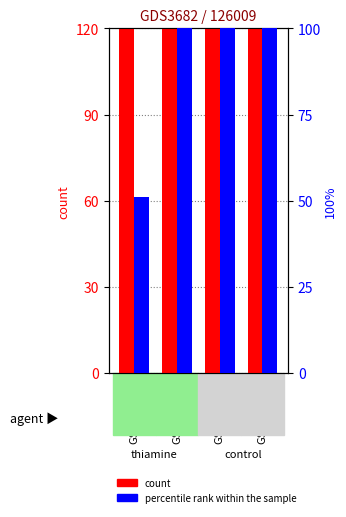

At which category is the sum across all series the highest?

GSM476605